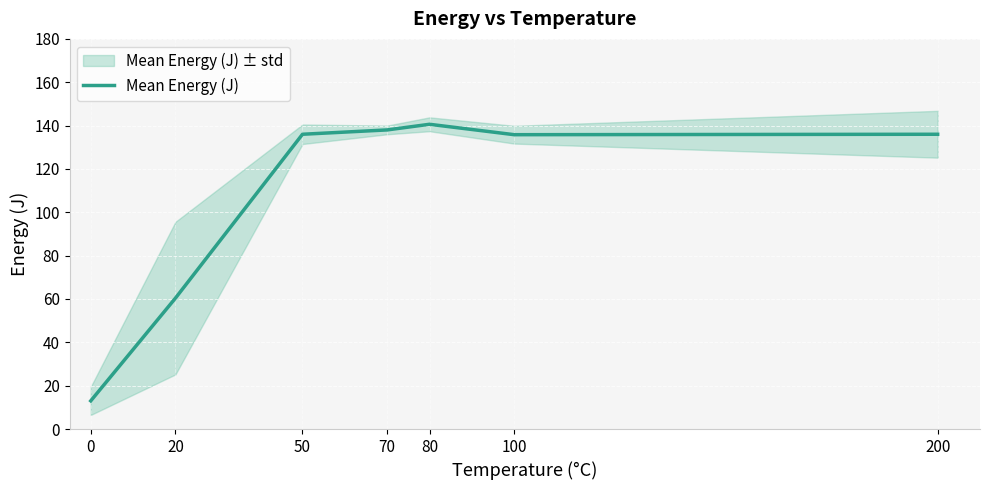

Rank the categories by value from lowest to highest.

0, 20, 100, 50, 200, 70, 80